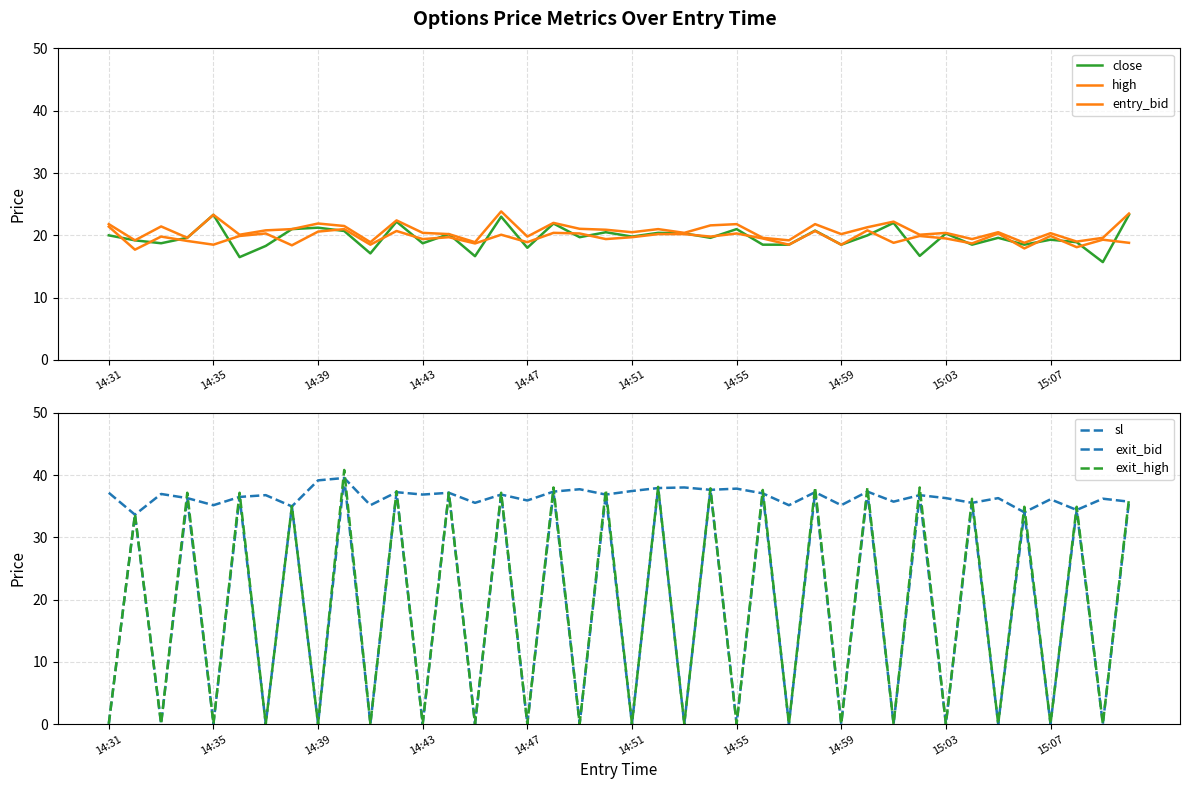

Between 15:07 and 39, which series saw the biggest shift?

exit_high